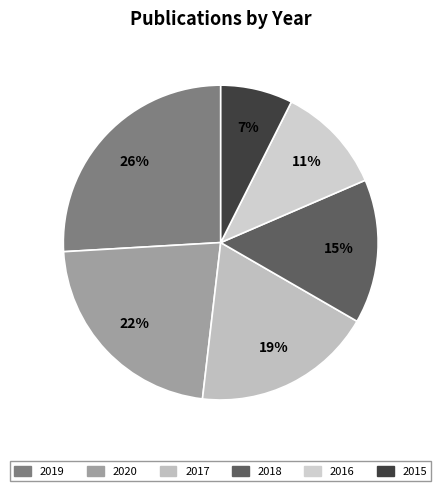

True or false: 2020 accounts for 10% of the total.

False